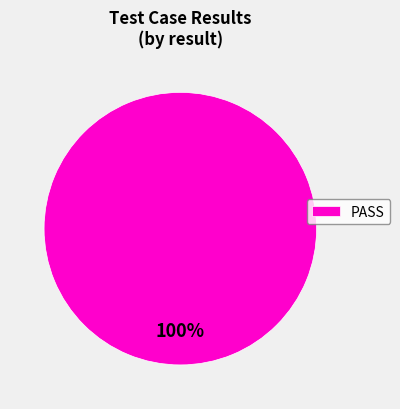

Rank the categories by value from lowest to highest.

PASS